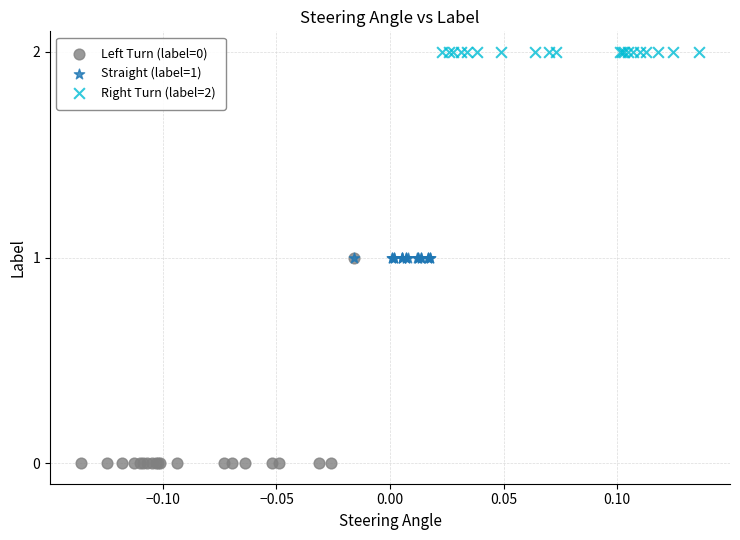

Which series reaches the minimum Y coordinate?

Left Turn (label=0)